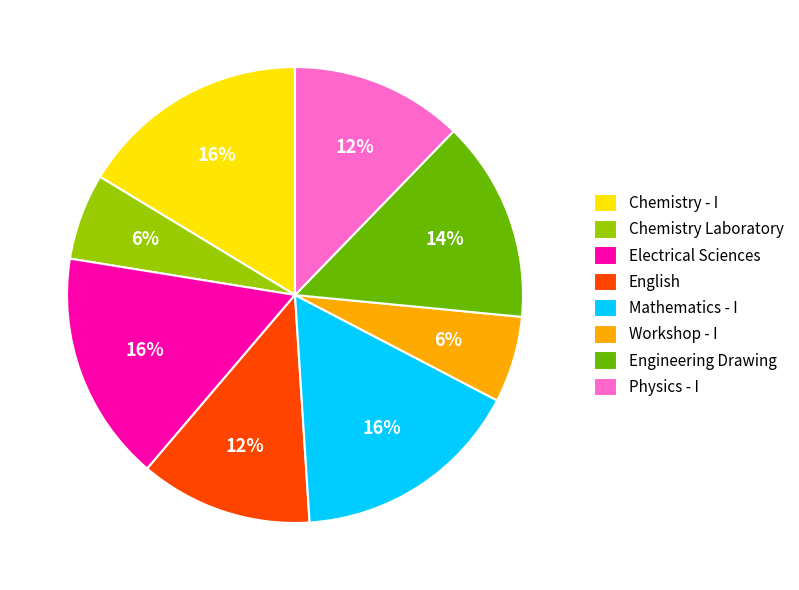

Does Electrical Sciences represent more than half of the total?

No